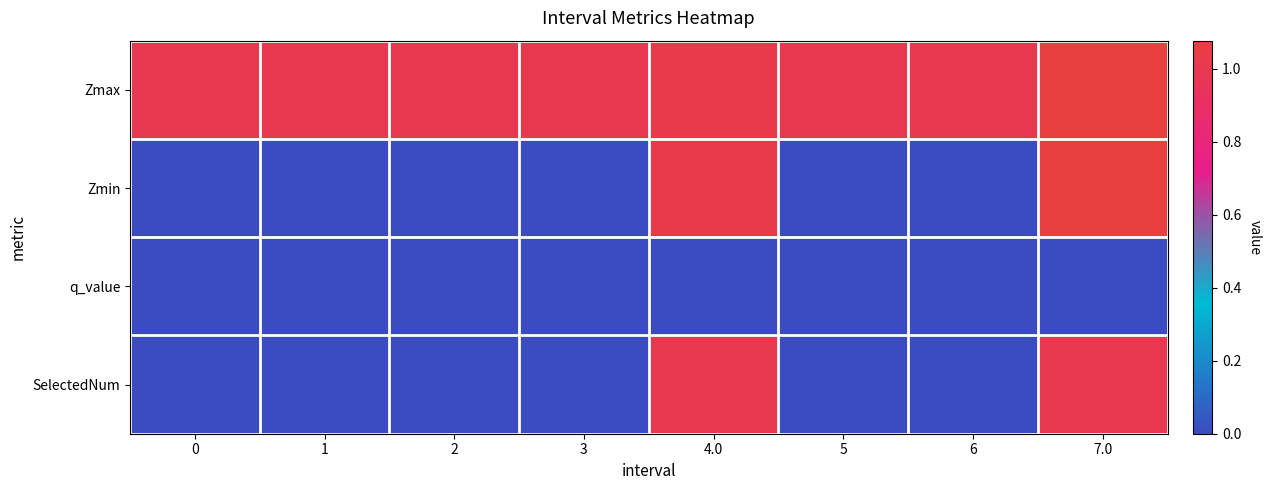

Which series has the largest range (max minus min)?

Zmin